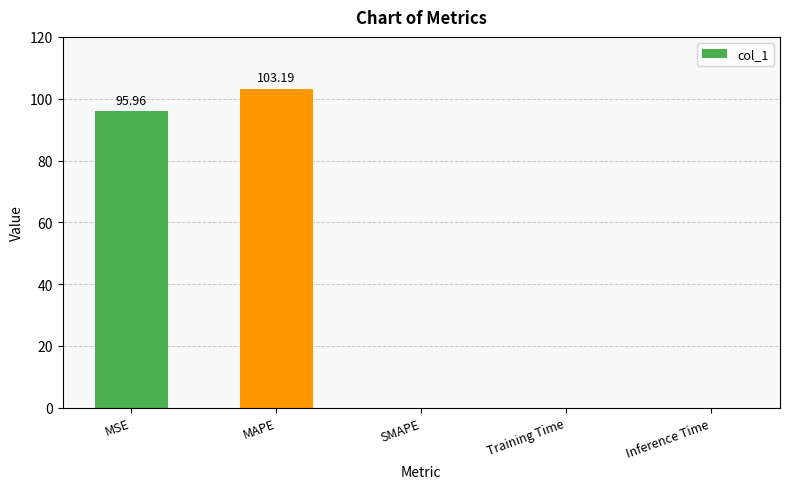

What is the sum of all values?

199.2